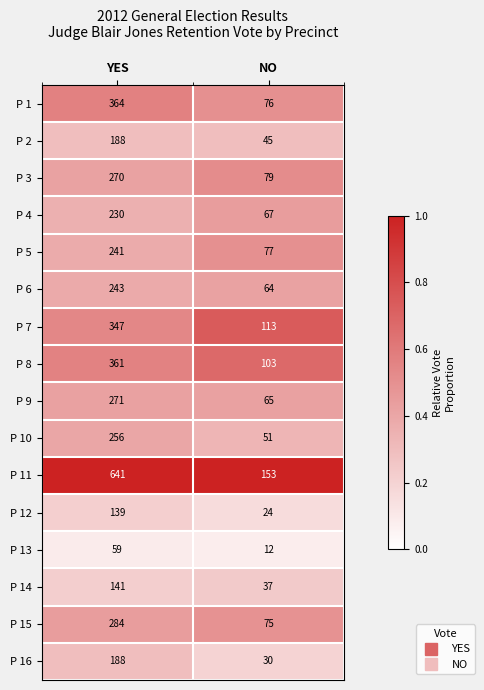

At NO, list the series in order from largest to smallest.

P 11, P 7, P 8, P 3, P 5, P 1, P 15, P 4, P 9, P 6, P 10, P 2, P 14, P 16, P 12, P 13